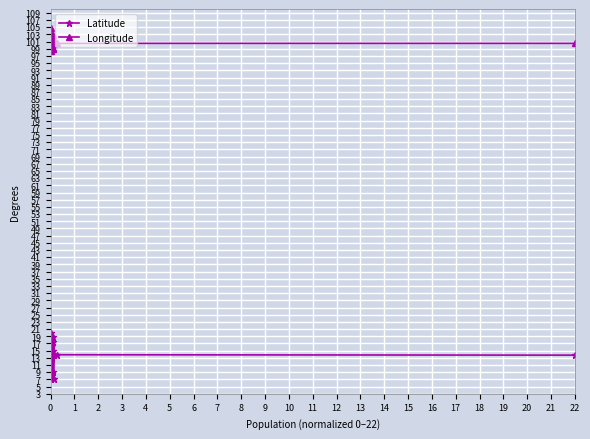

What is the highest value of the Longitude series?

104.9